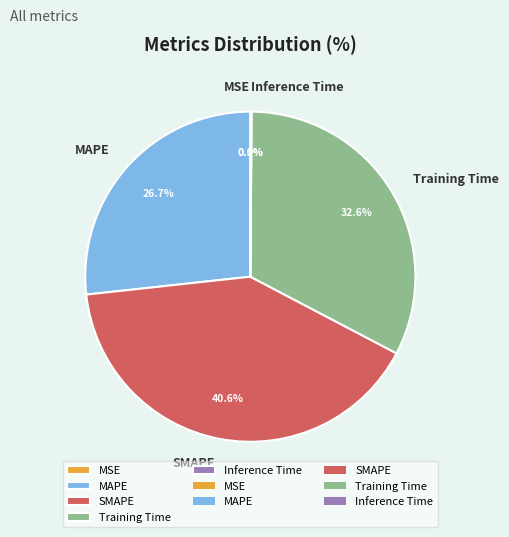

To the nearest percent, what is the average slice percentage?

20%